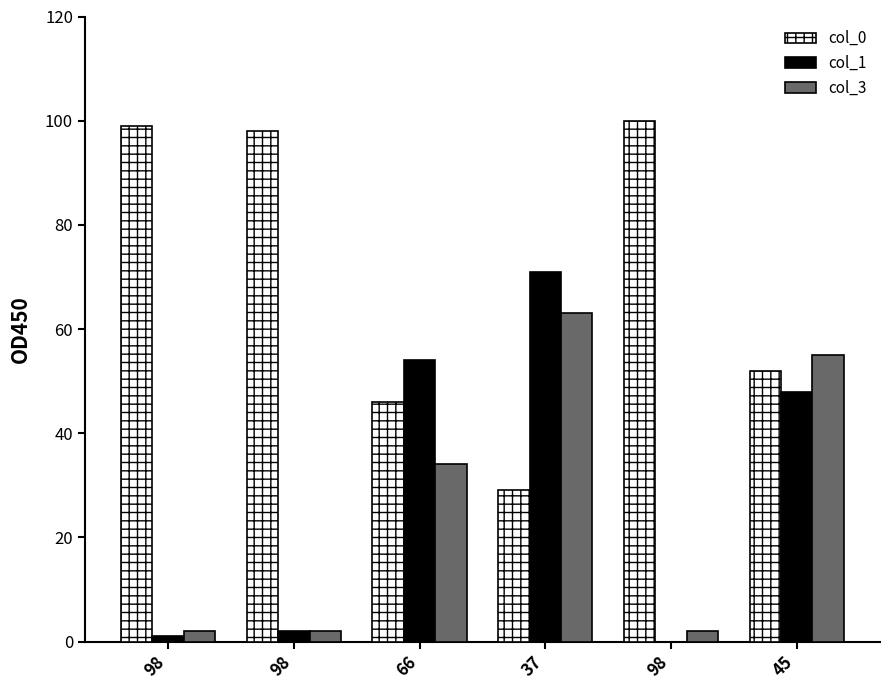

How many distinct data groups are displayed?

3